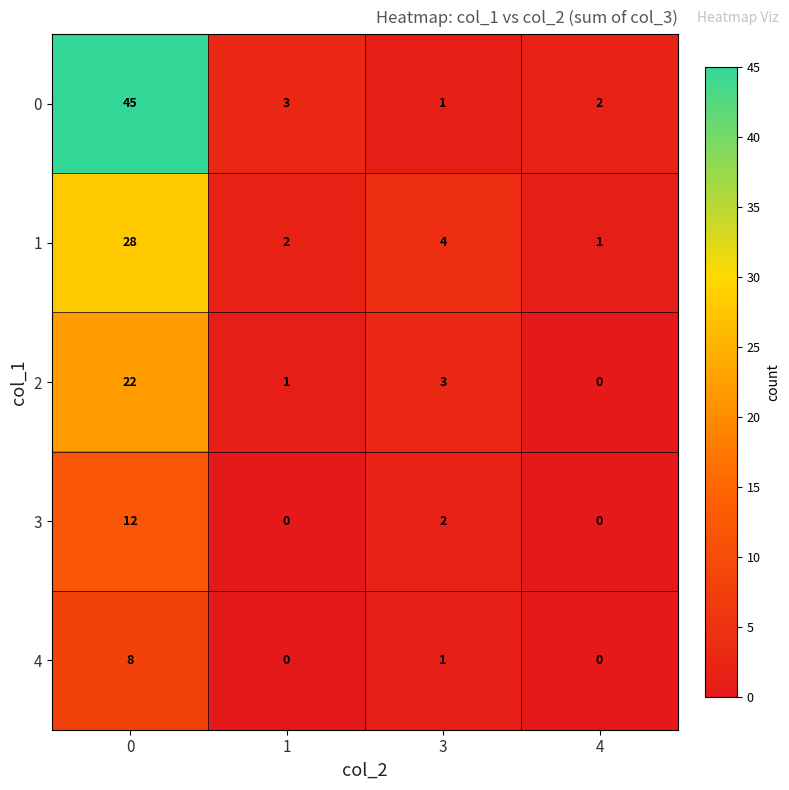

True or false: 2 has a value of 0 at 4.

True